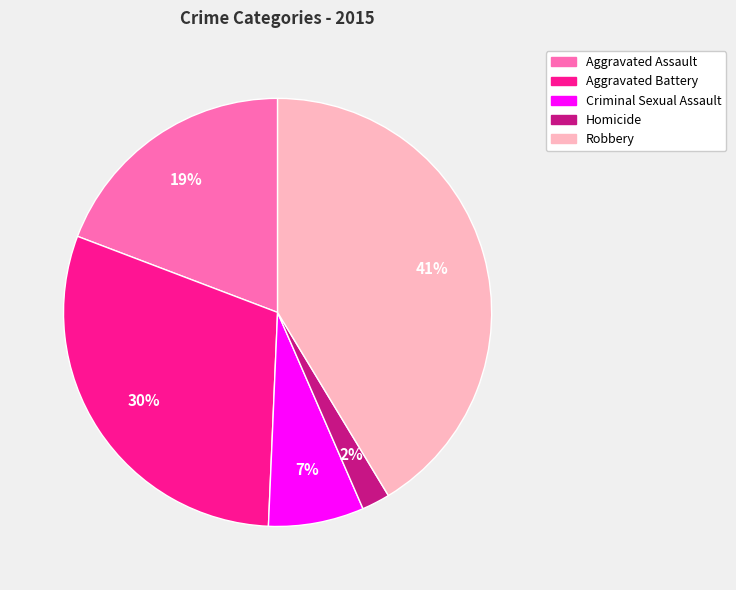

How many slices are in this pie chart?

5